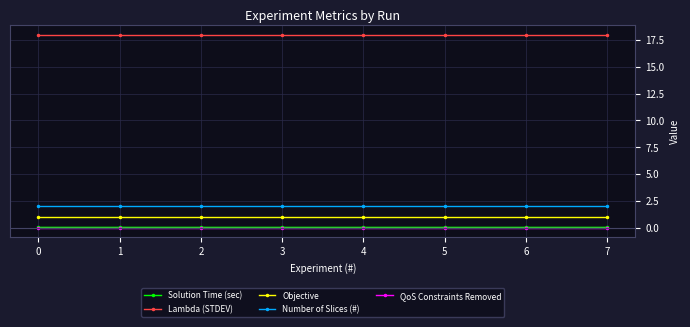

What is the spread (max minus min) of values at 5?

18.0